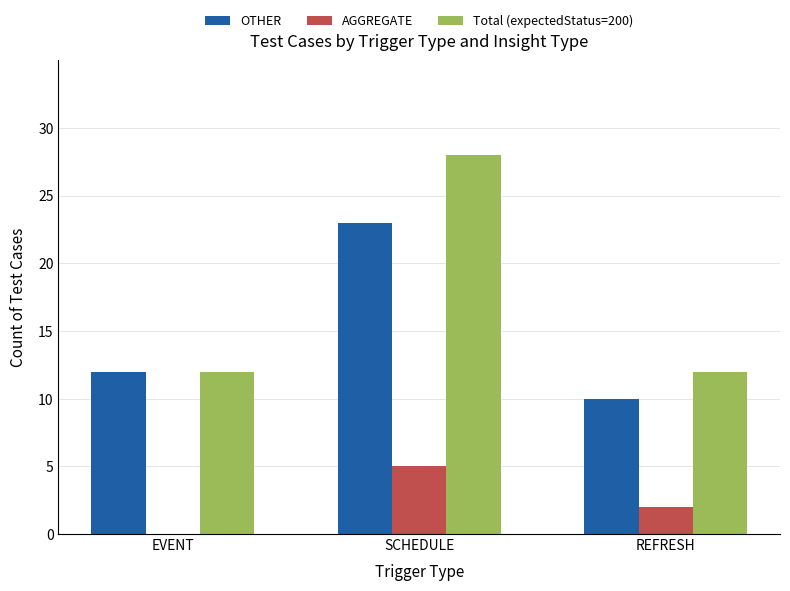

Which series changed the most between EVENT and SCHEDULE?

Total (expectedStatus=200)